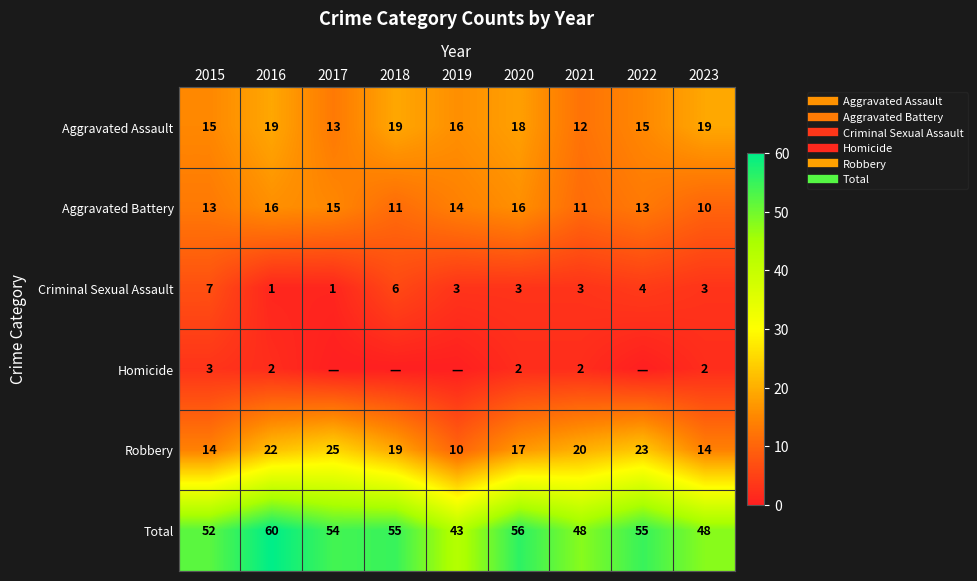

What is the difference between the highest and lowest values at 2021?

46